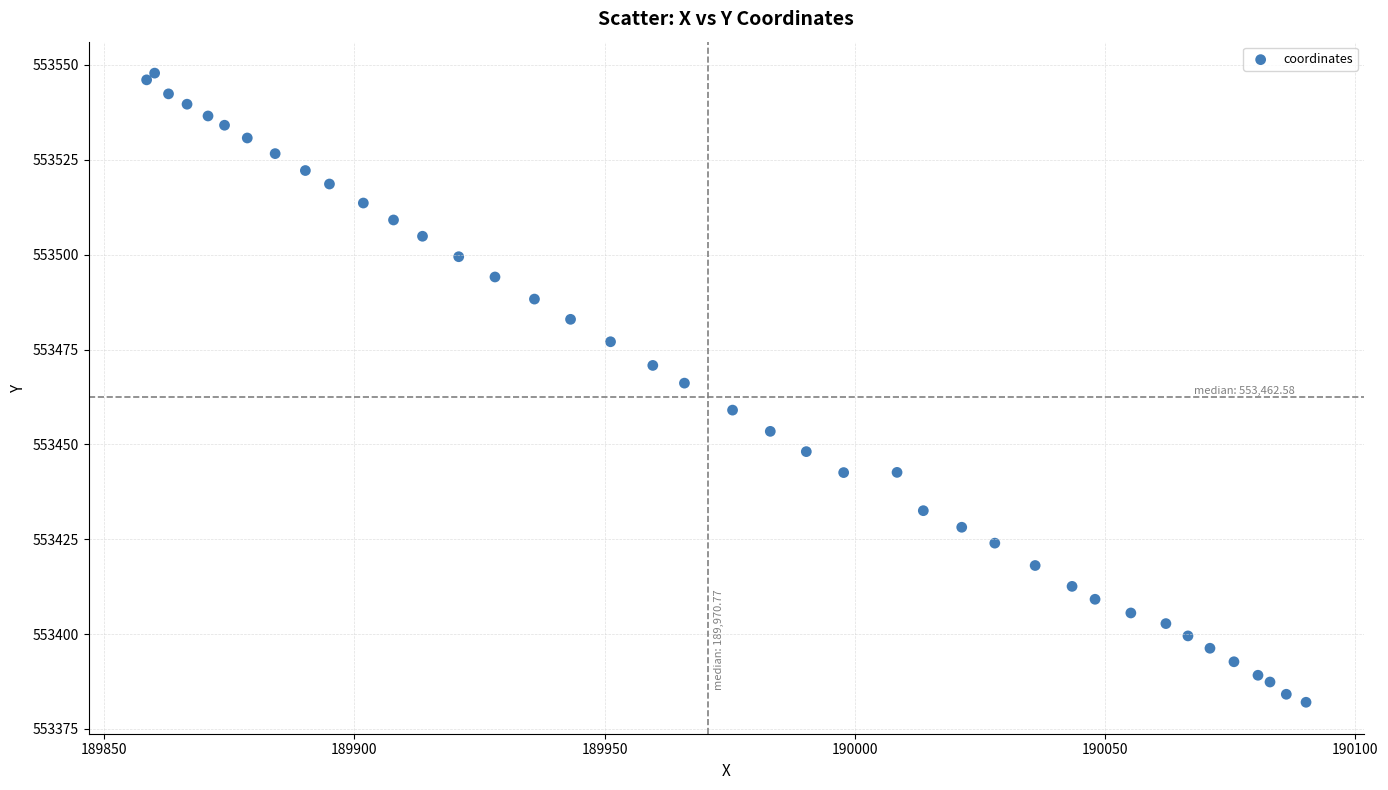

What Y value in the scatter plot is closest to 553464?

553466.1